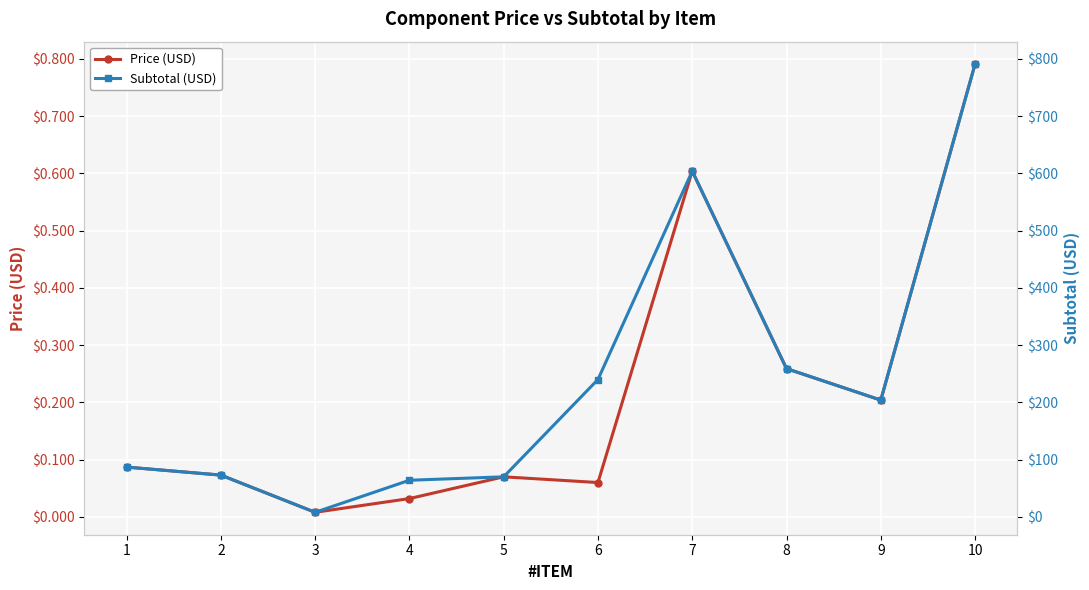

True or false: Price (USD) and Subtotal (USD) intersect in this chart.

False